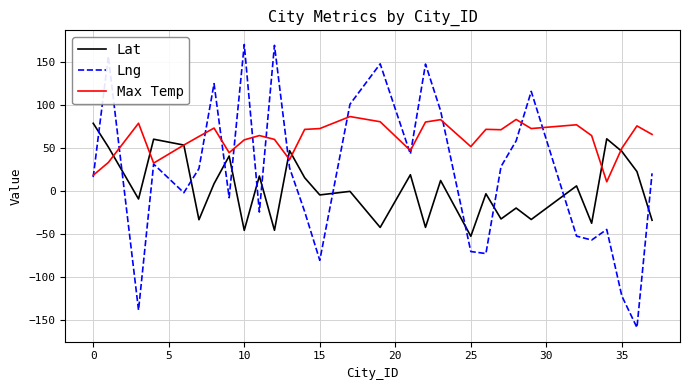

Which series has the widest spread of values?

Lng